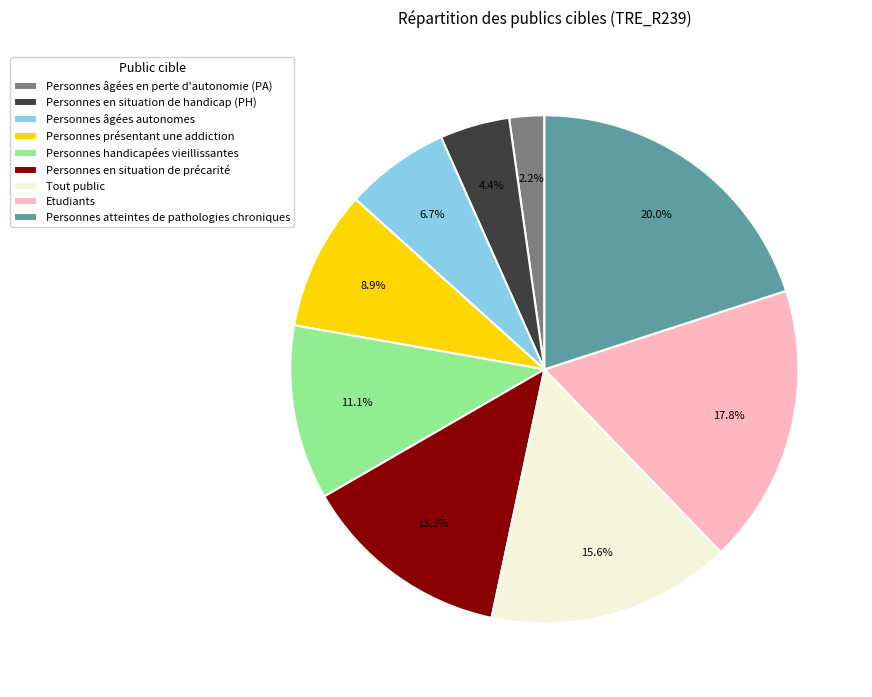

To the nearest percent, what is the average slice percentage?

11%